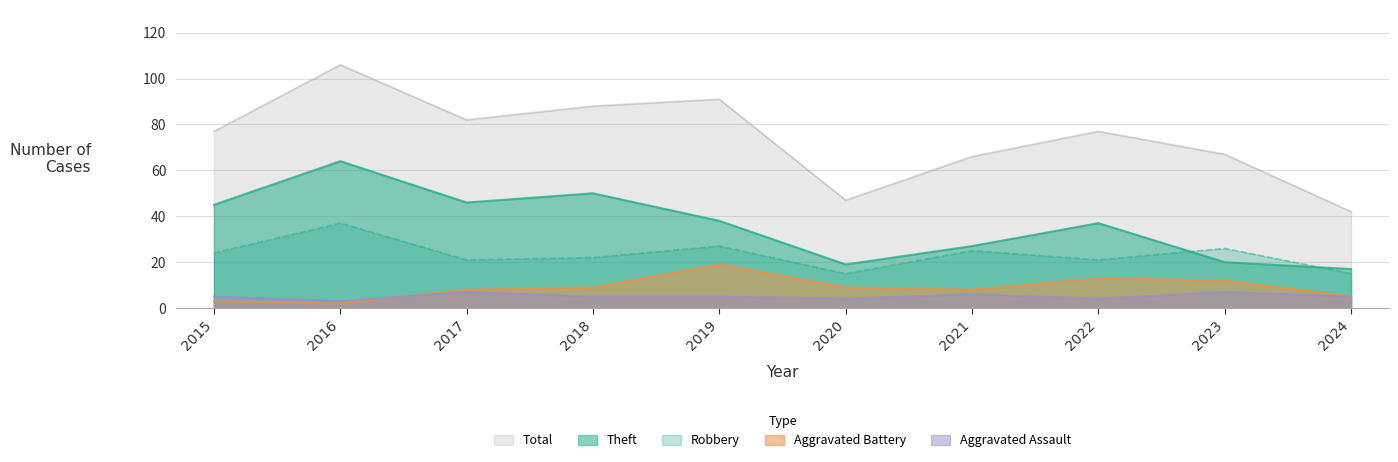

At how many categories does at least one series exceed 85?

3